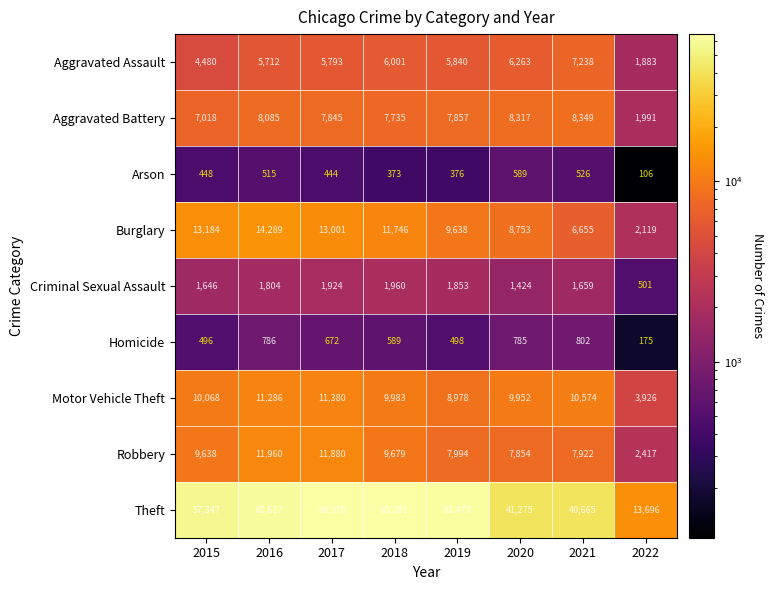

At which category is the sum across all series the highest?

2017